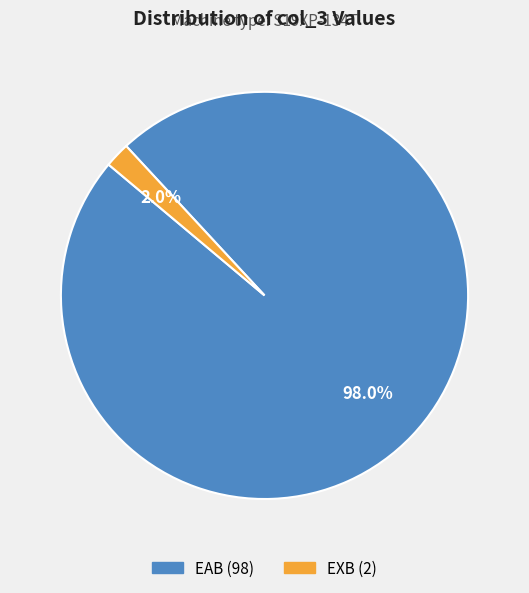

Is the sum of EAB and EXB greater than half?

Yes